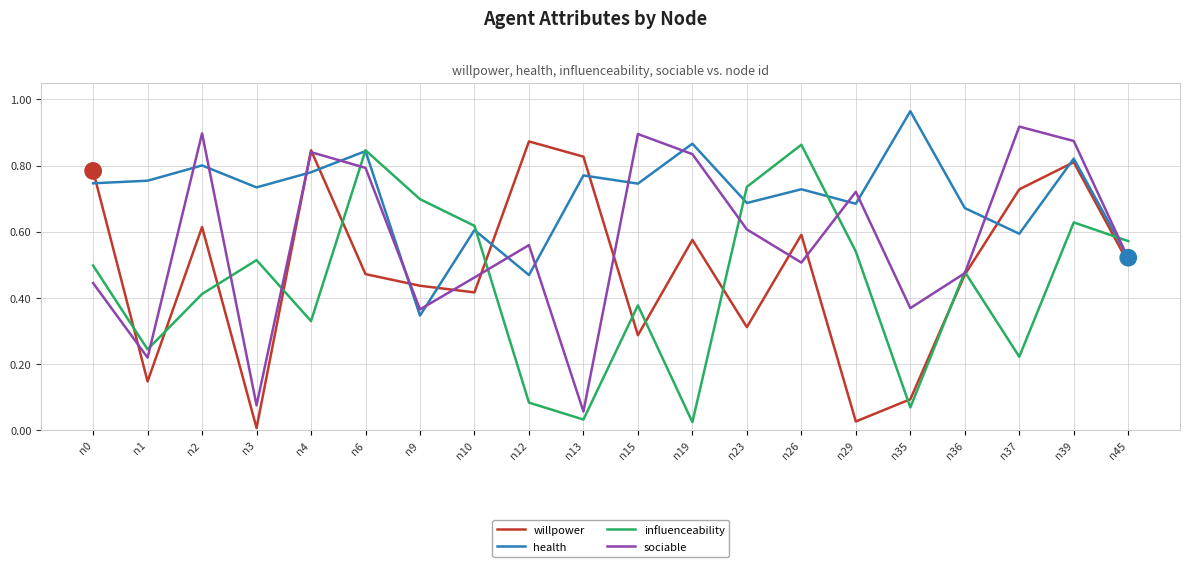

In influenceability, how many points are higher than both neighbors (excluding endpoints)?

6